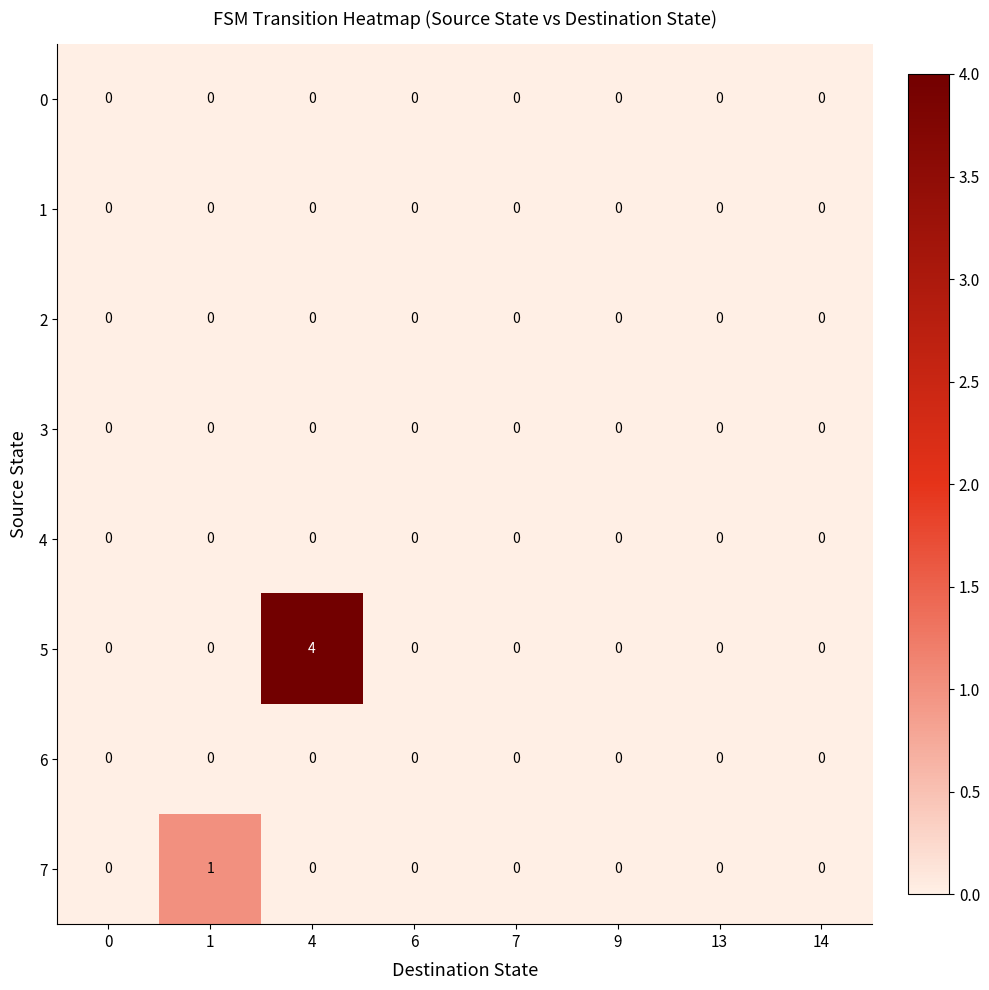

Which series has the largest total across all categories?

5